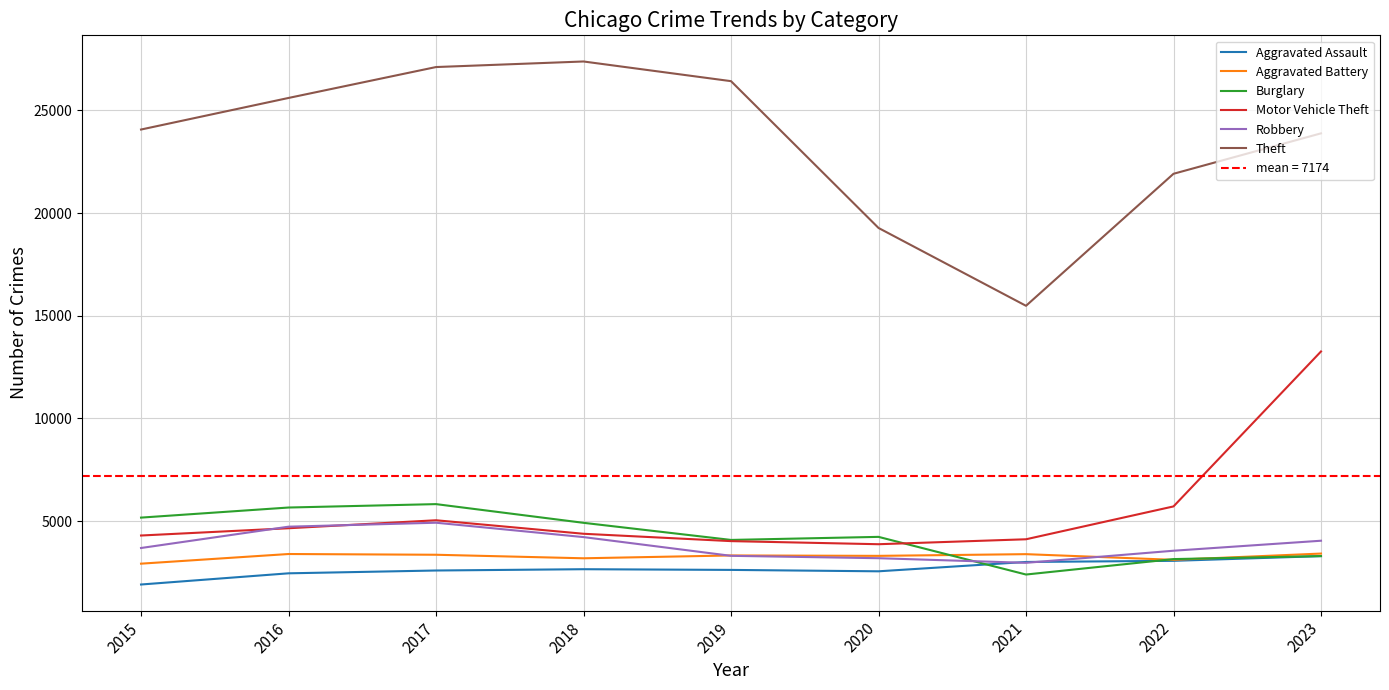

Rank the categories by Robbery value from lowest to highest.

2021, 2020, 2019, 2022, 2015, 2023, 2018, 2016, 2017